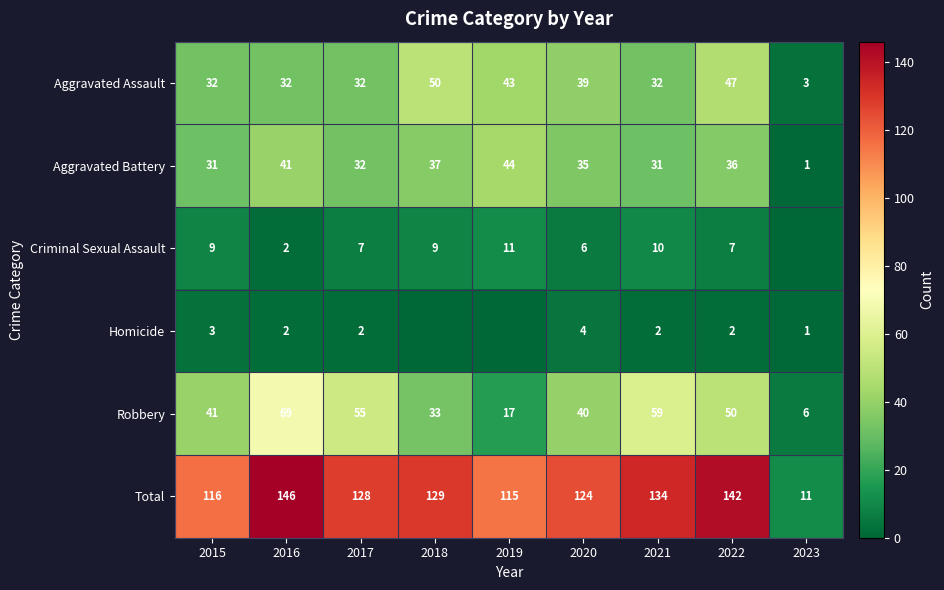

What is the difference between the Aggravated Battery values at 2016 and 2015?

10